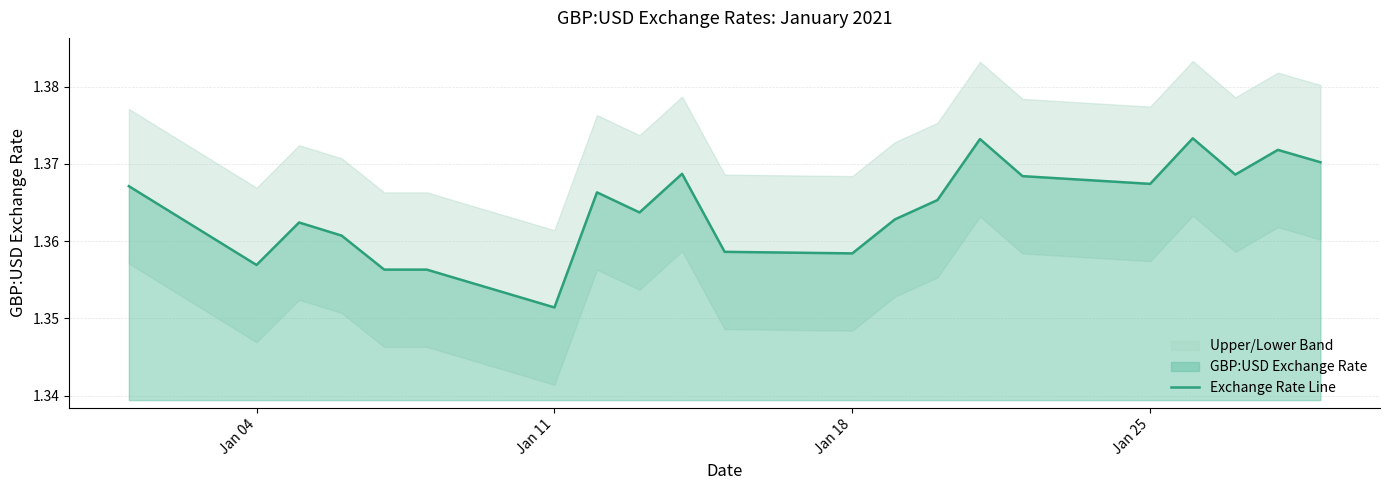

Count the number of categories in the chart.

21